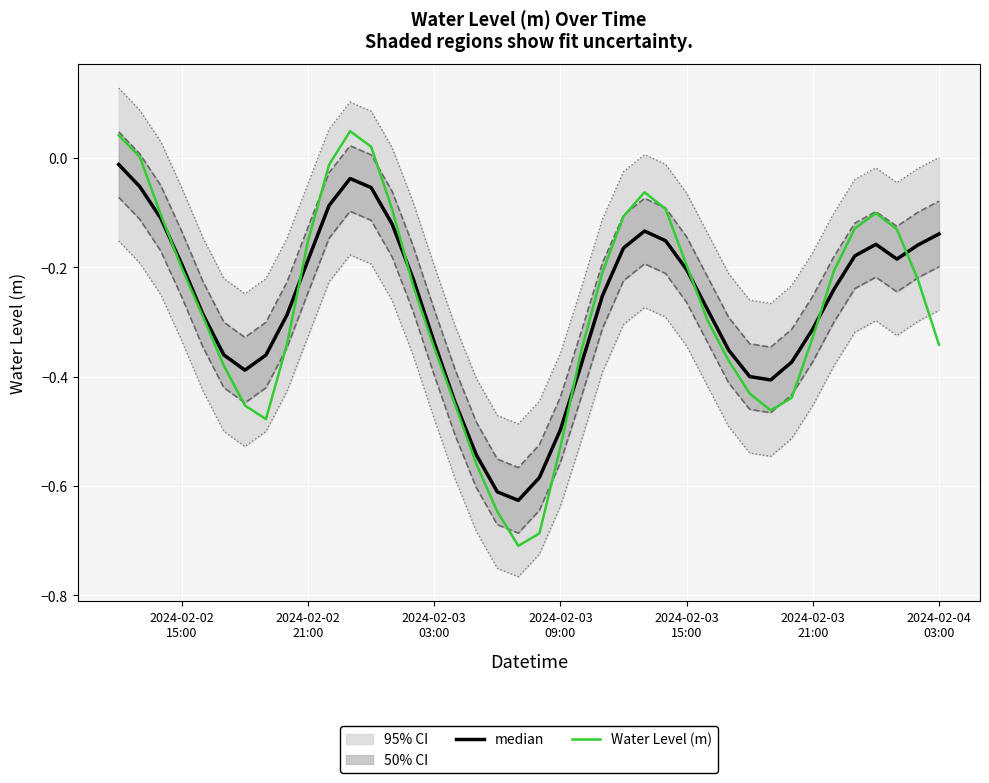

What is the approximate value of median at 2024-02-03 21:00?

-0.3